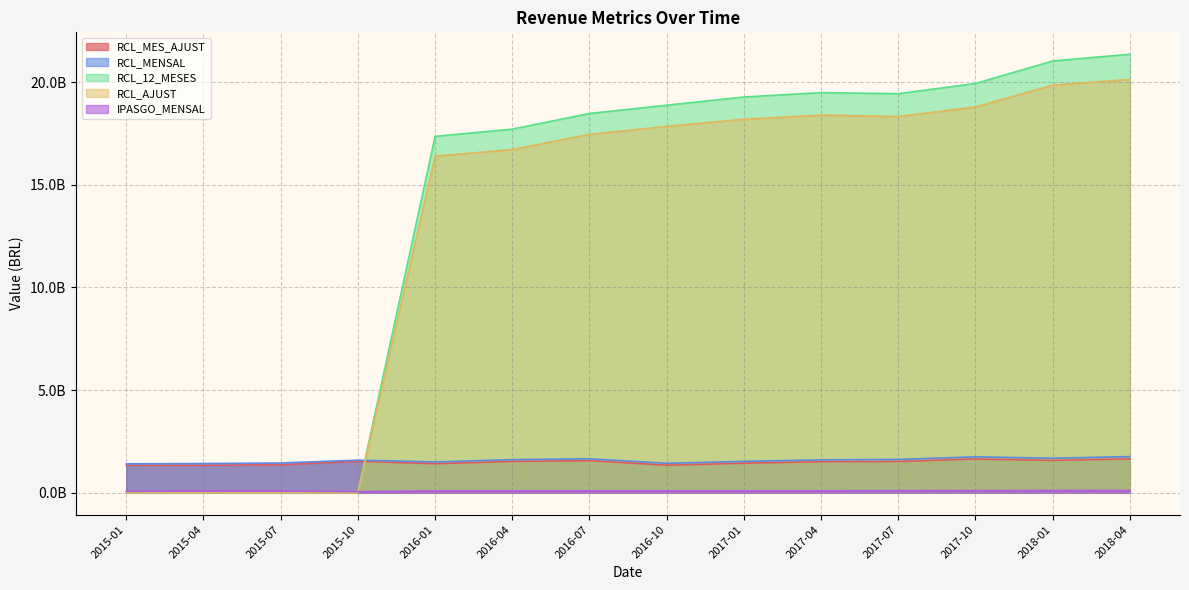

Where is IPASGO_MENSAL nearest to the value 82542450?

2015-07